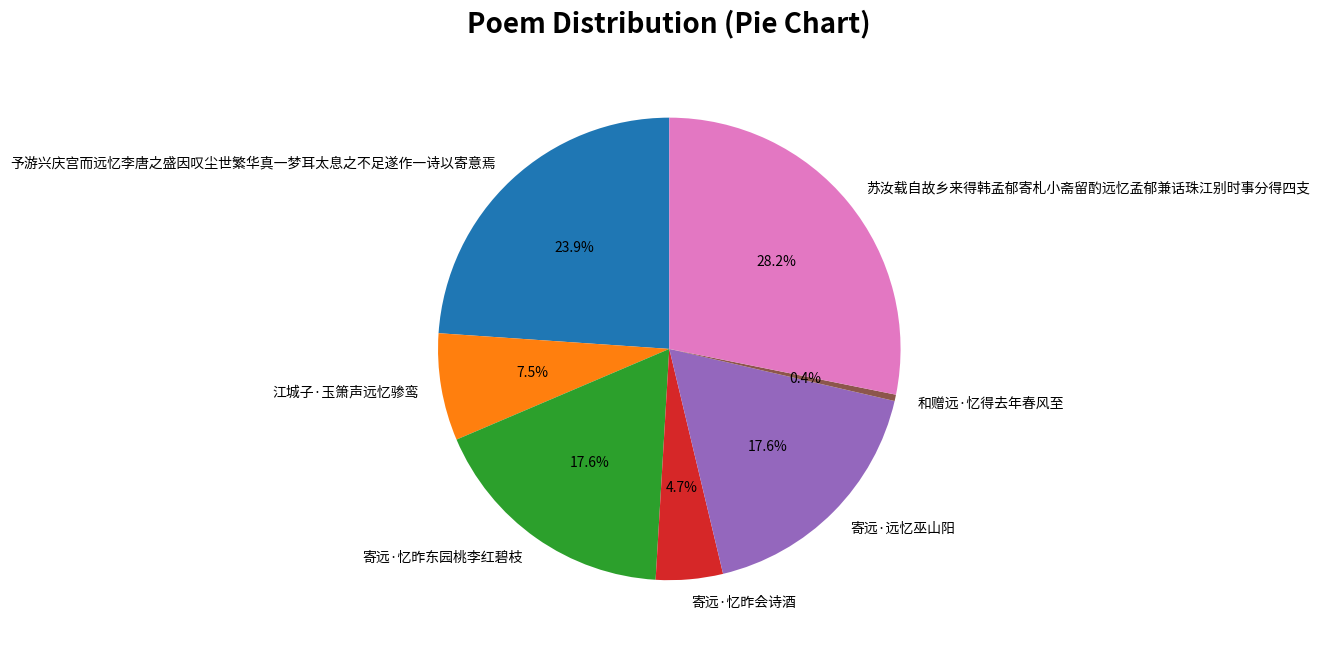

Is there a majority slice in this chart?

No